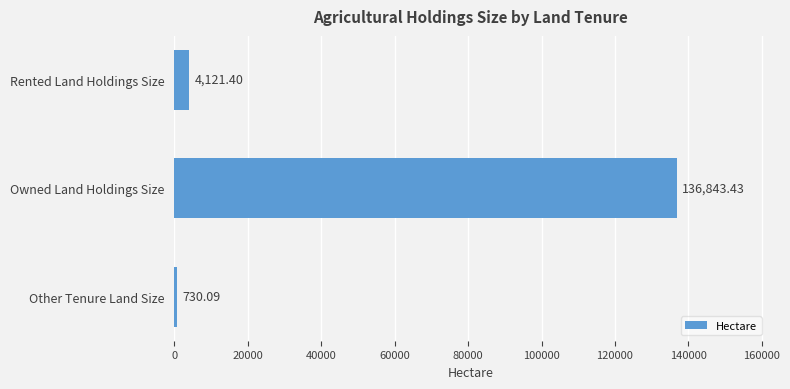

Rank the categories by value from lowest to highest.

Other Tenure Land Size, Rented Land Holdings Size, Owned Land Holdings Size